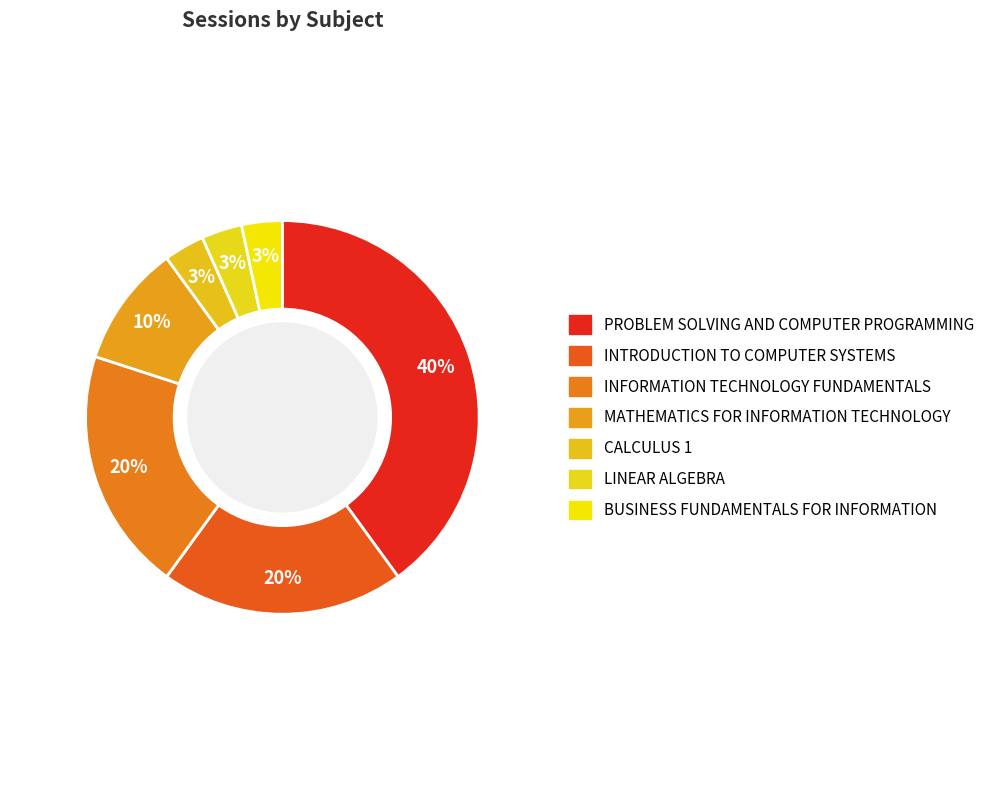

How many segments does this pie chart have?

7